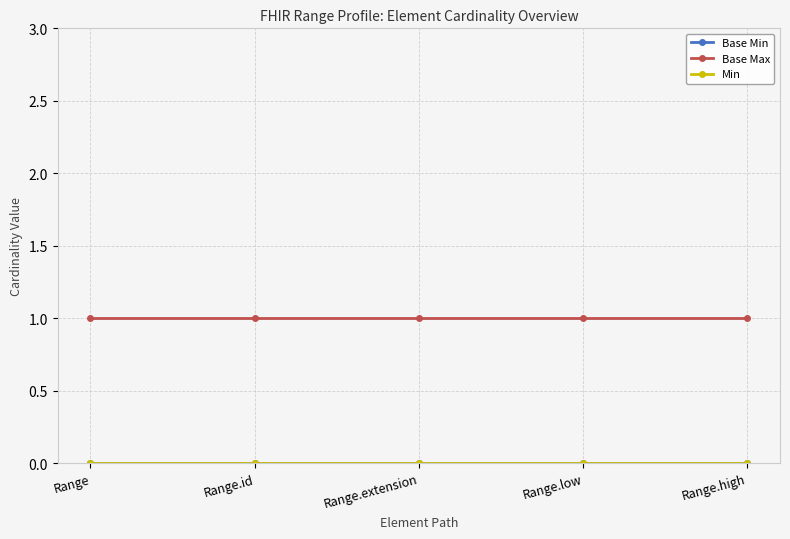

Is this an area chart (filled region under the line)?

No